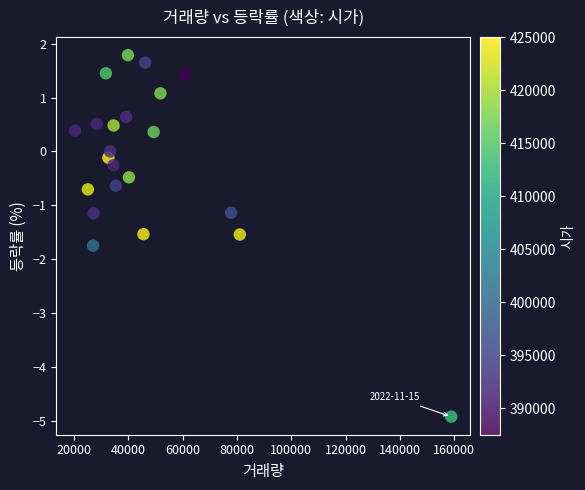

What is the range of Y values (max minus min)?

6.7